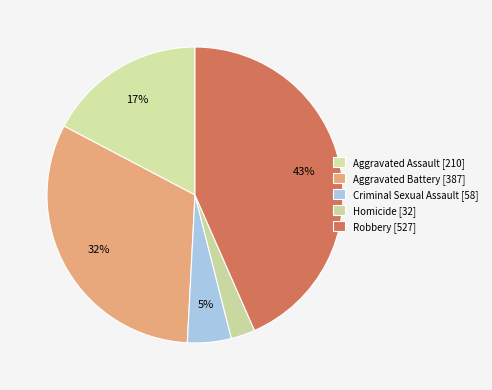

Count the number of slices in the pie.

5